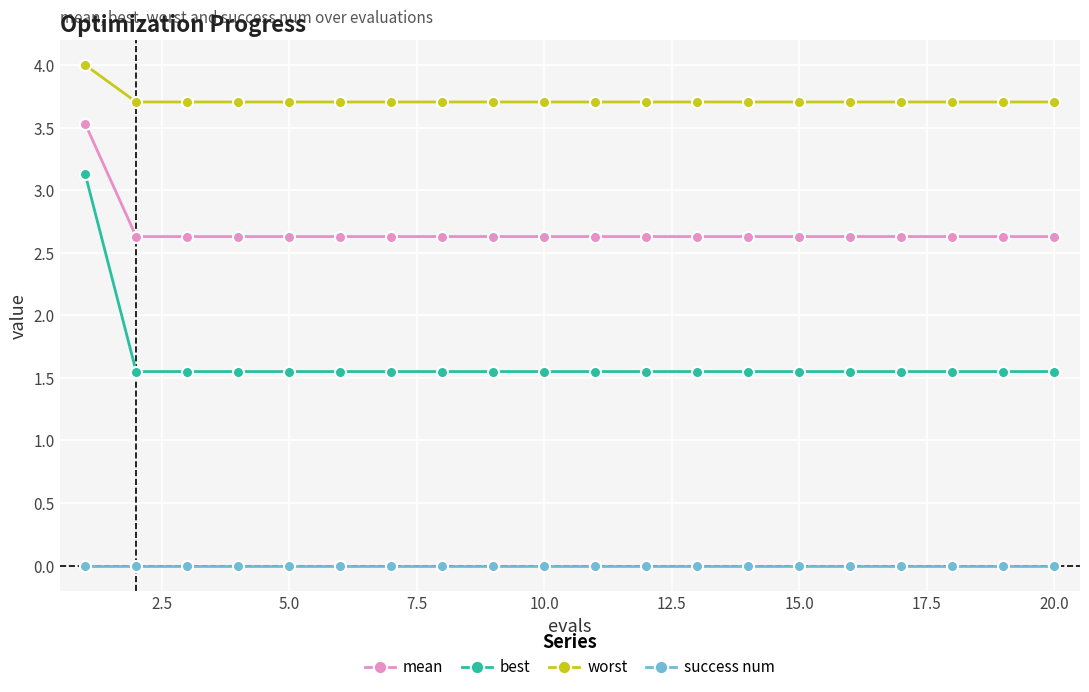

What is the difference between the maximum and second lowest values in the mean series?

0.9